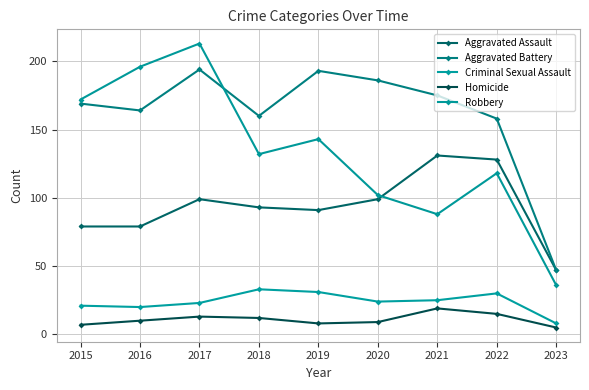

Rank the series by their maximum value, from lowest to highest.

Homicide, Criminal Sexual Assault, Aggravated Assault, Aggravated Battery, Robbery